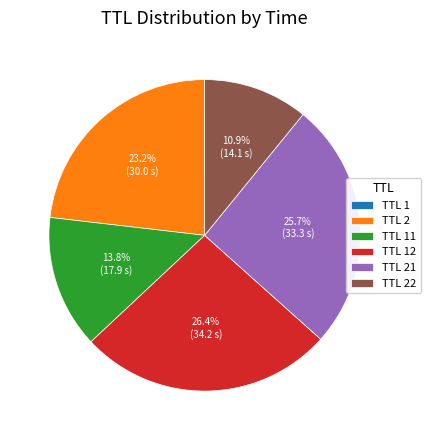

Is there a majority slice in this chart?

No